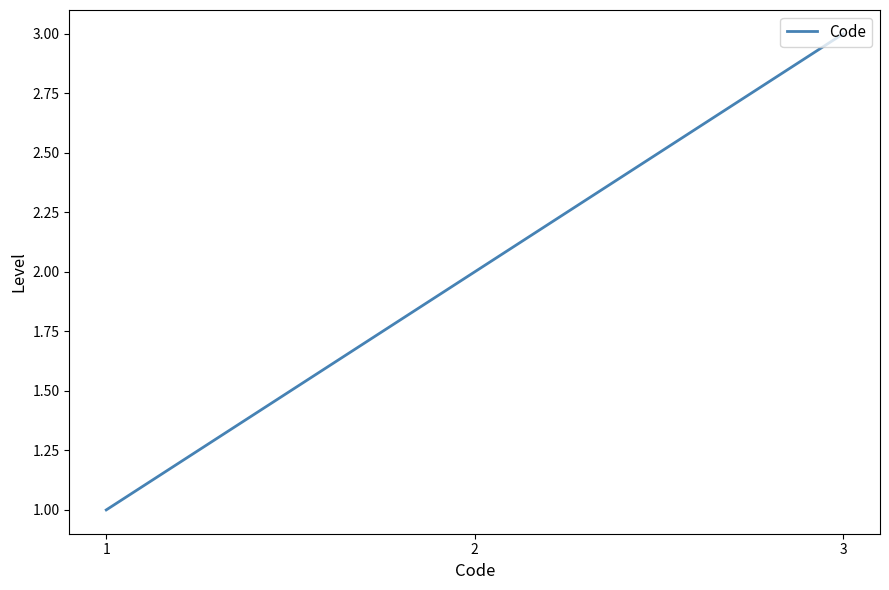

Is it true that the value at 2 is 1?

False